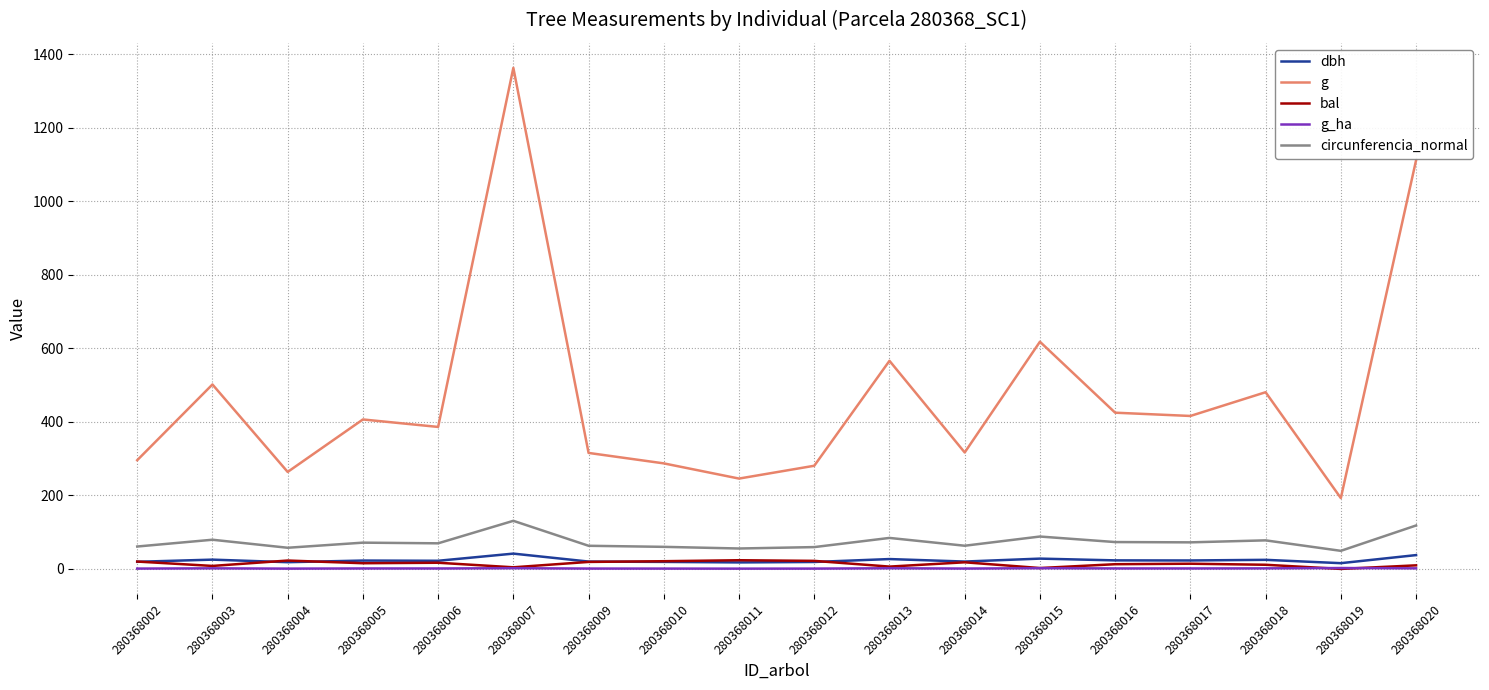

What is the difference between the maximum and minimum values in the circunferencia_normal series?

81.7